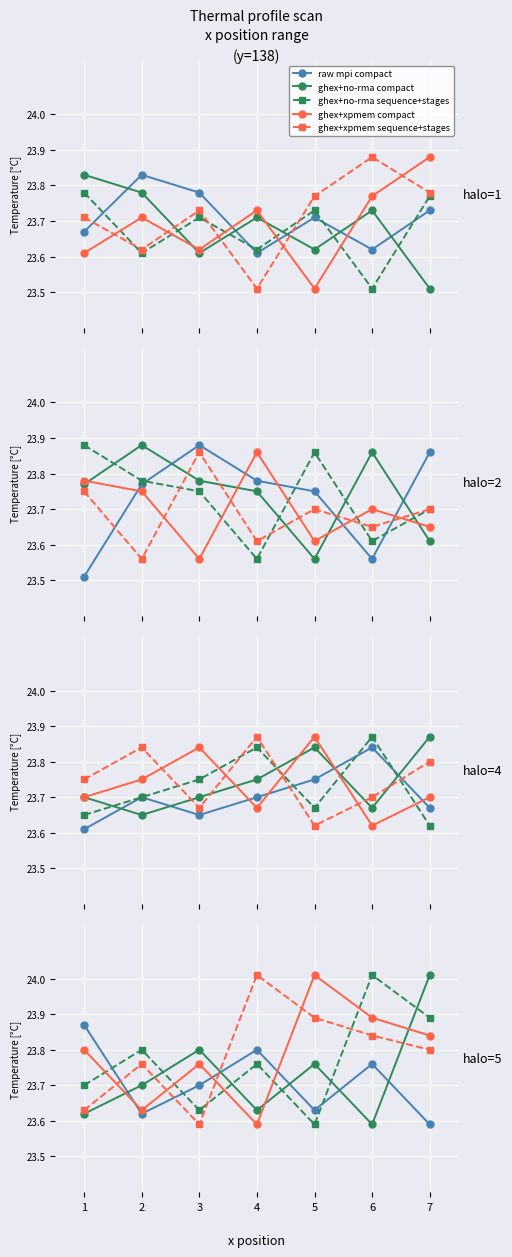

Rank the series by their maximum value, from lowest to highest.

raw mpi compact, ghex+no-rma compact, ghex+no-rma sequence+stages, ghex+xpmem compact, ghex+xpmem sequence+stages